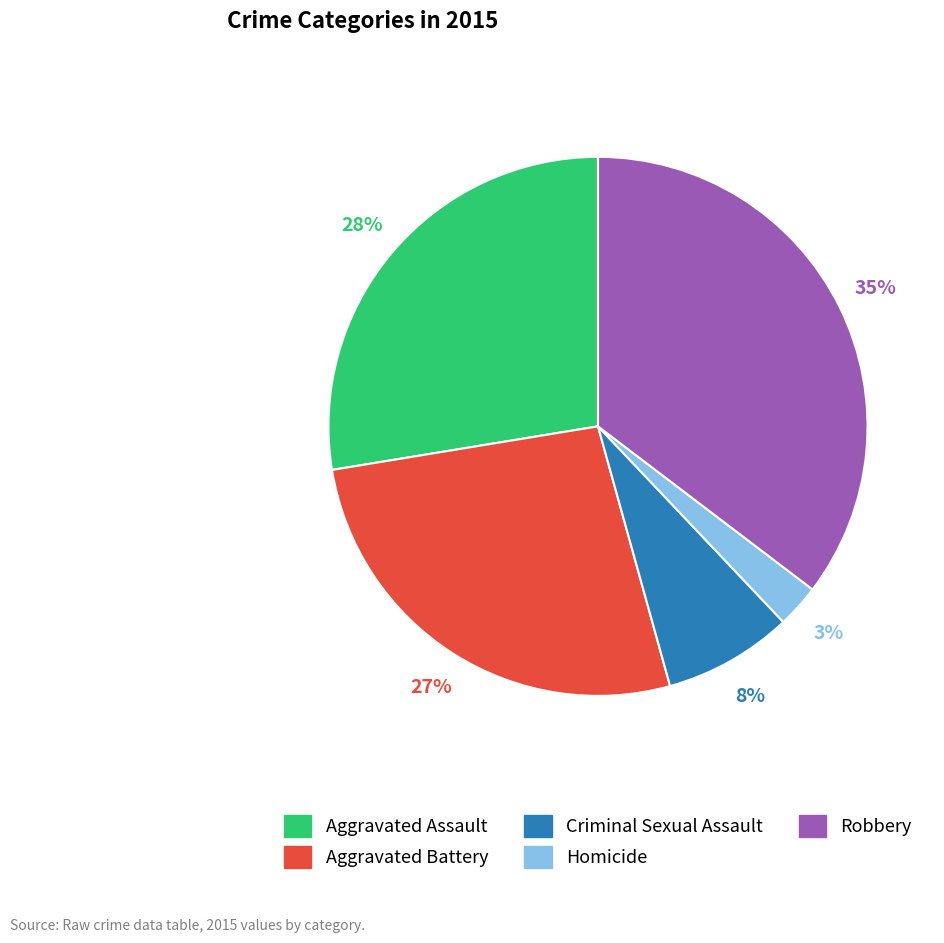

How many segments does this pie chart have?

5